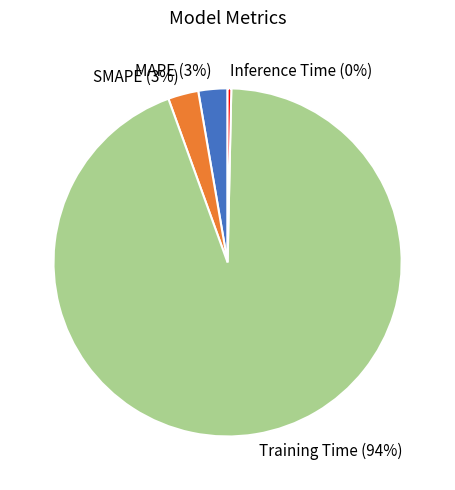

How many segments does this pie chart have?

4